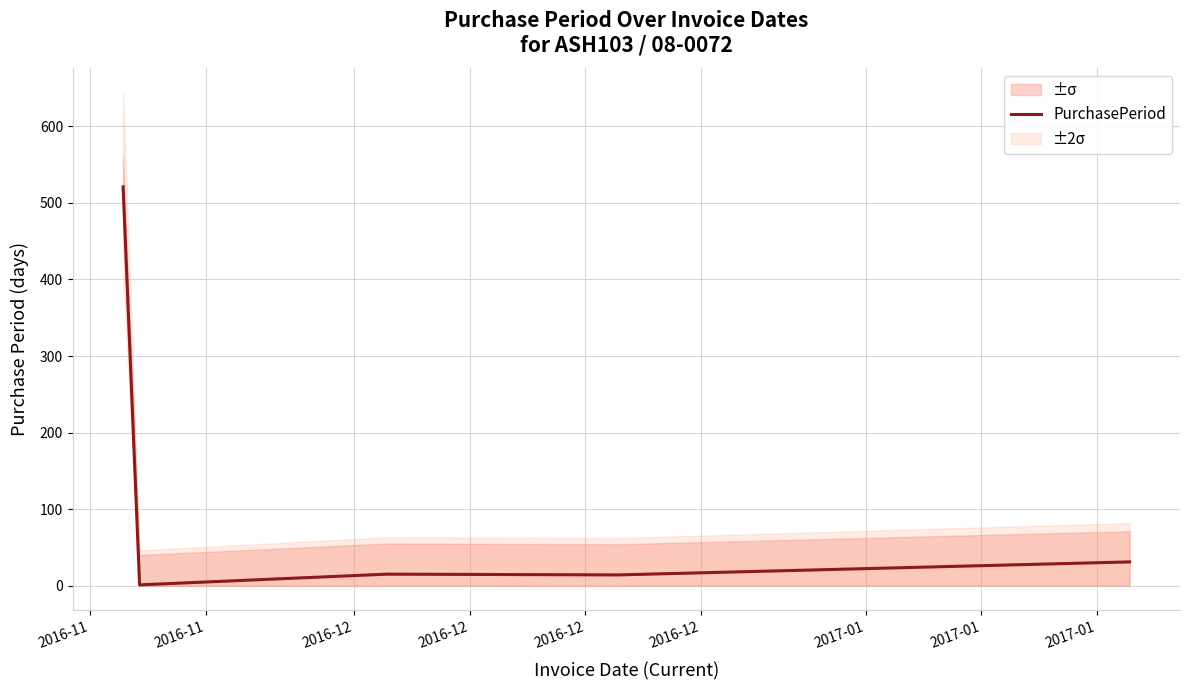

Is it true that the value at 2016-11 is 0?

False